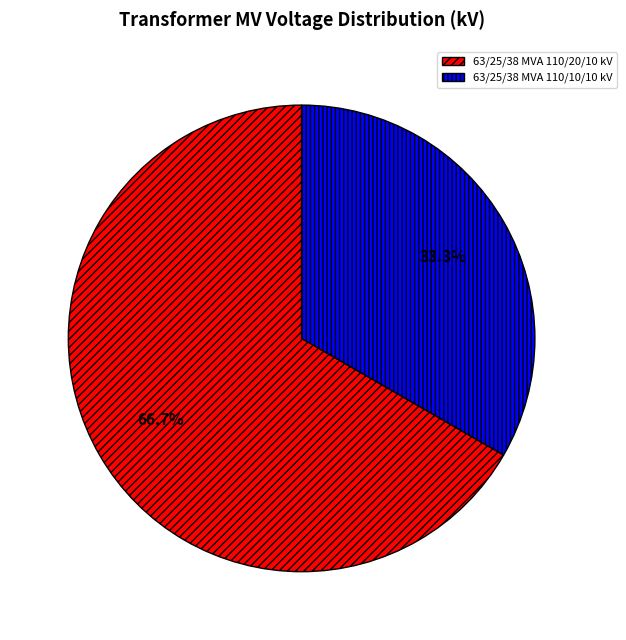

What percentage is NOT represented by 63/25/38 MVA 110/10/10 kV?

66.7%